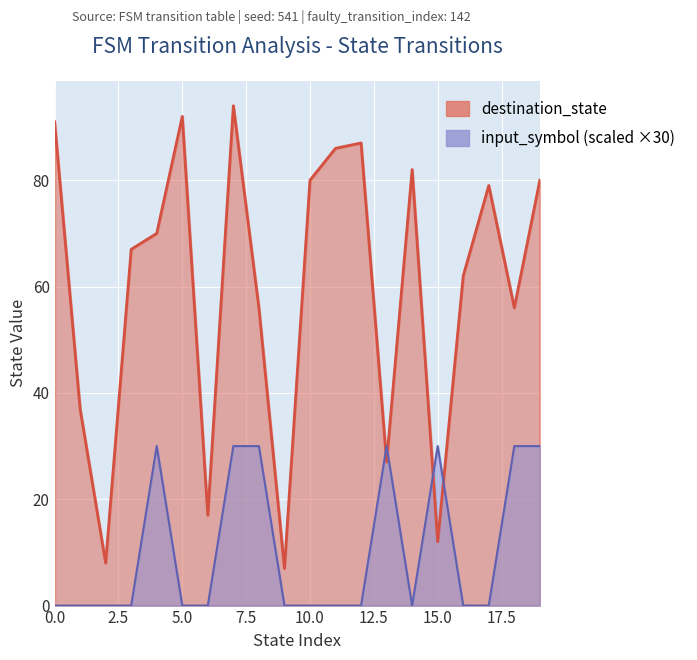

Reading right to left, what are all the values shown in this chart?

destination_state: 80	56	79	62	12	82	27	87	86	80	7	56	94	17	92	70	67	8	37	91
input_symbol_encoded: 30	30	0	0	30	0	30	0	0	0	0	30	30	0	0	30	0	0	0	0